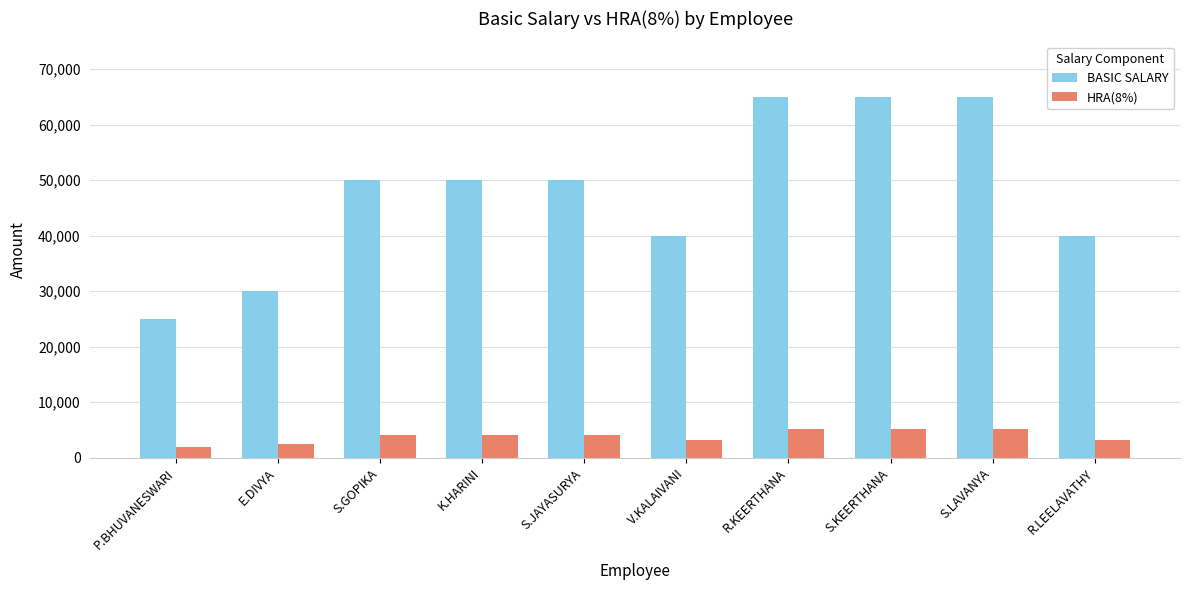

How many groups of bars are there?

10